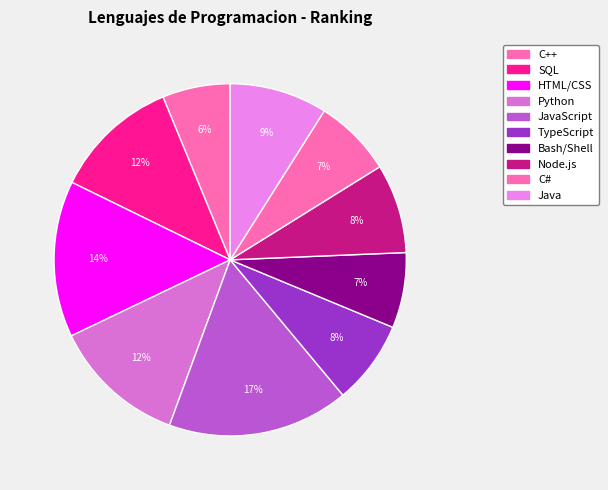

To the nearest percent, what portion does Java represent?

9%